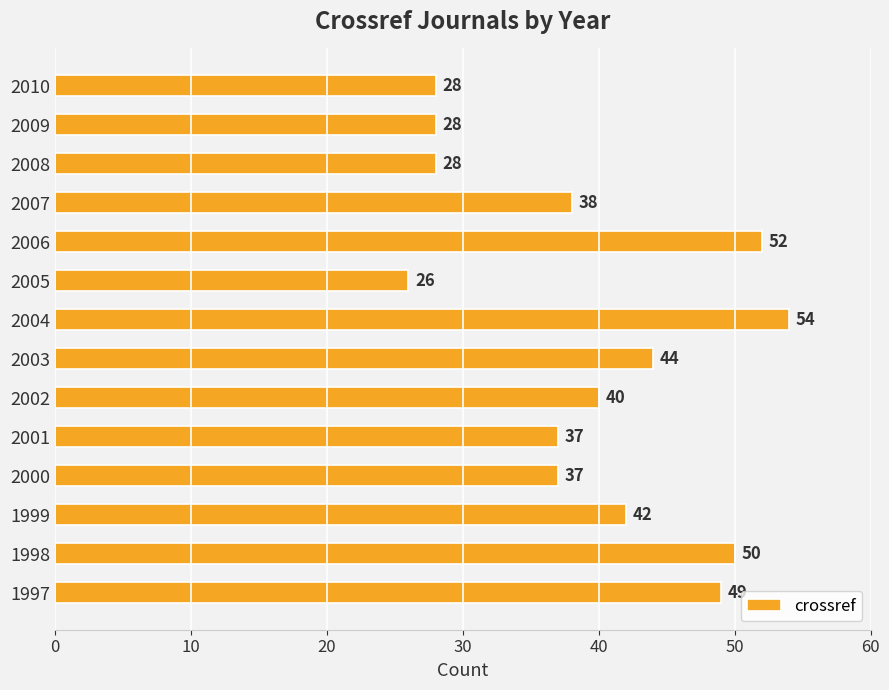

Is it true that the value at 2000 is 37?

True